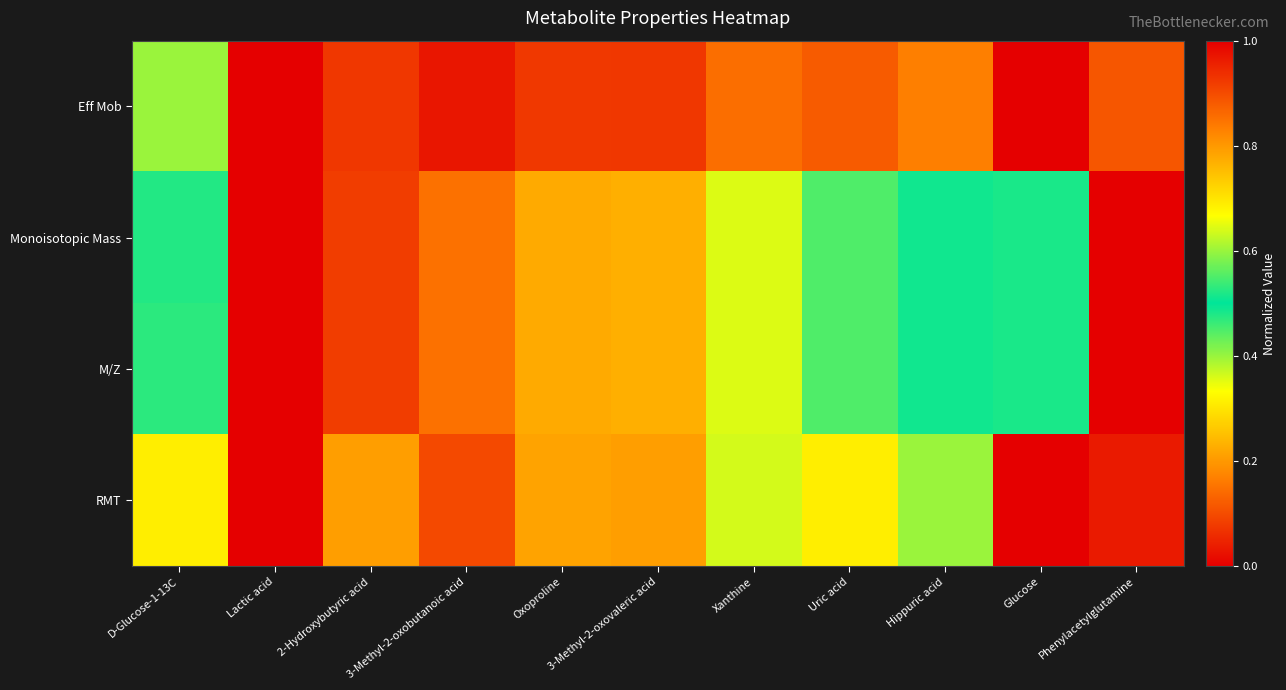

At how many categories does at least one series exceed 0?

11